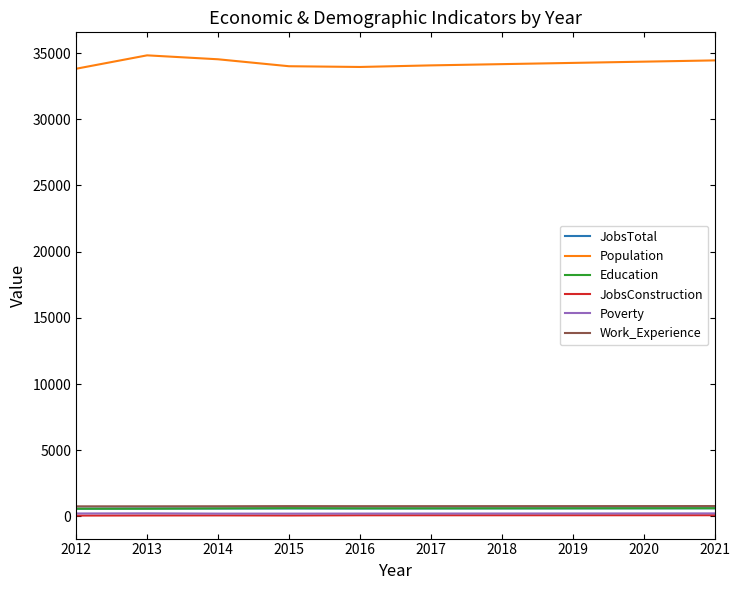

True or false: Education and Population intersect in this chart.

False